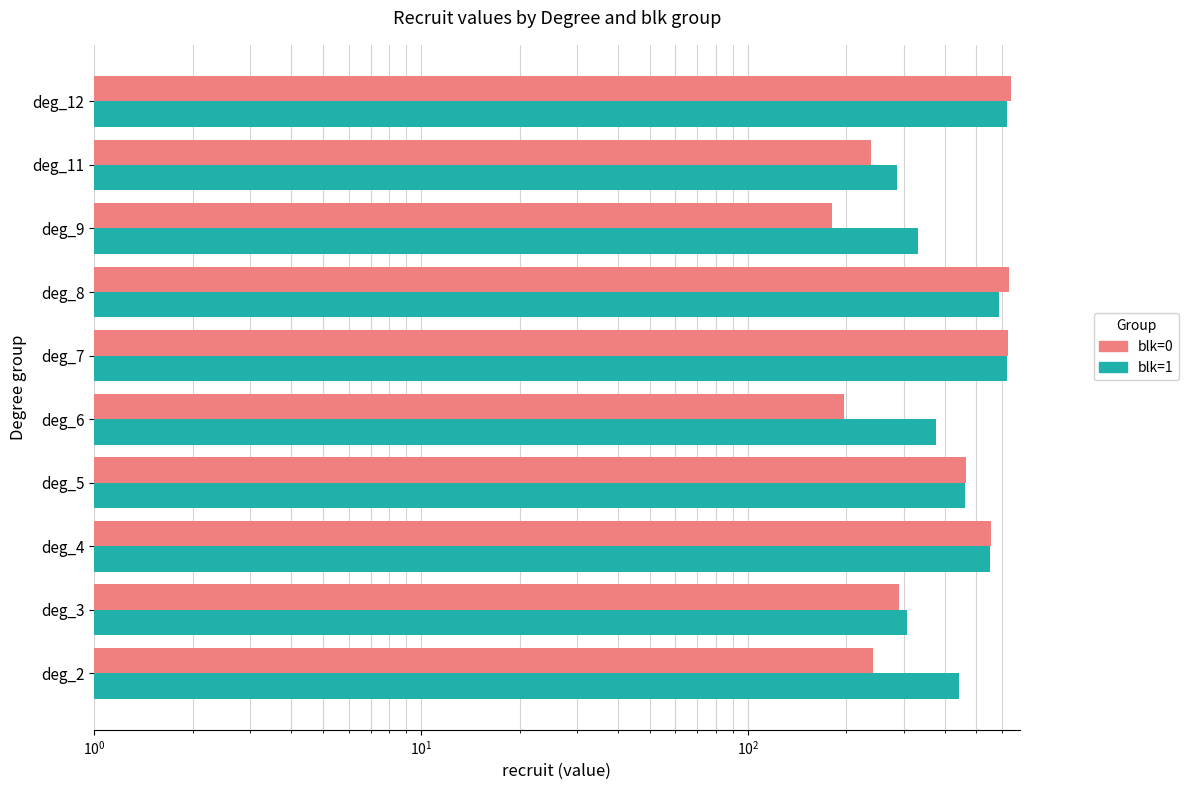

Reading left to right, transcribe all the data shown in this chart.

blk=0: 241	289	553	463	196	625	630	181	238	636
blk=1: 442	306	549	461	376	619	585	331	286	620